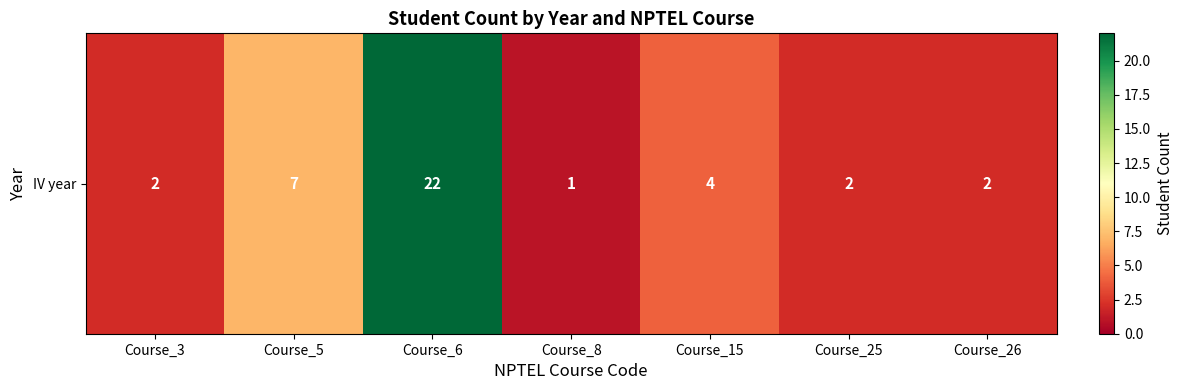

The value at Course_15 is 4. True or false?

True